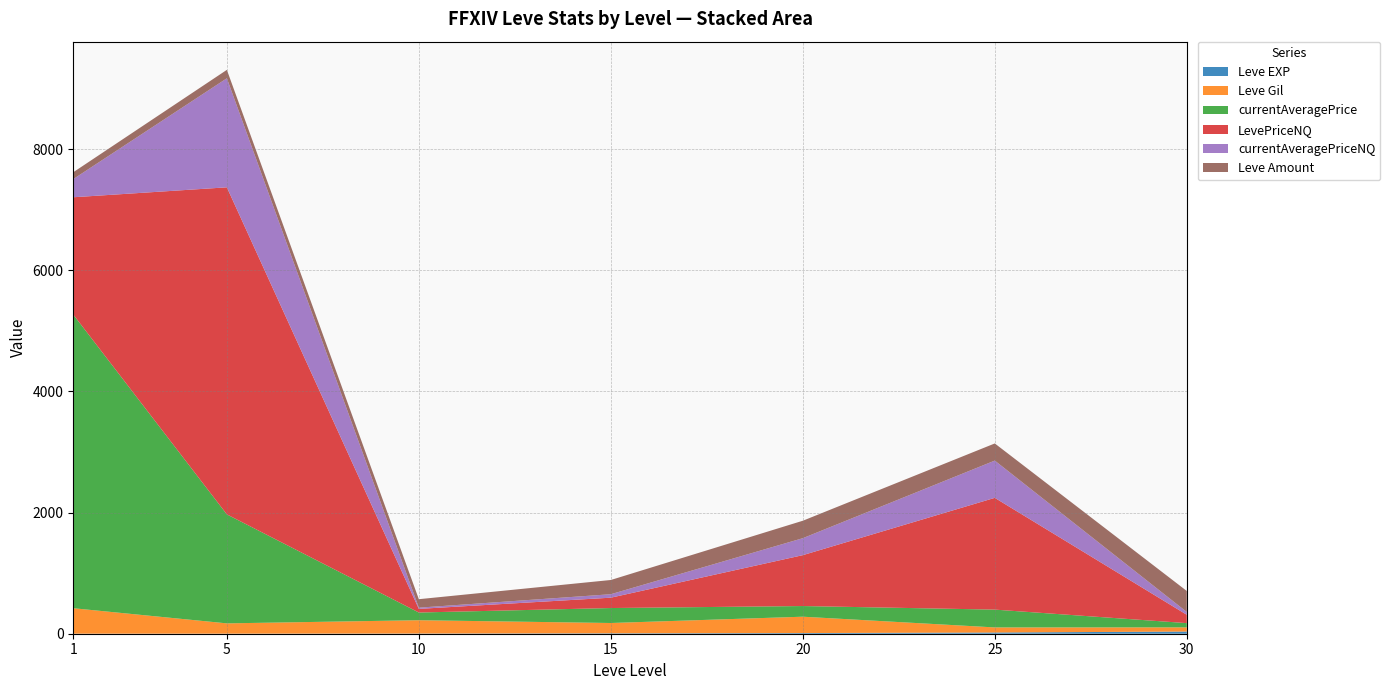

Reading left to right, transcribe all the data shown in this chart.

Leve EXP: 1	1	3	7	11	20	36
Leve Gil: 420	170	220	170	270	84	69
currentAveragePrice: 4847	1799	127	247	176	294	70
LevePriceNQ: 1937	5399	60	171	840	1845	138
currentAveragePriceNQ: 300	1800	20	57	280	615	46
Leve Amount: 113	139	140	235	288	283	347